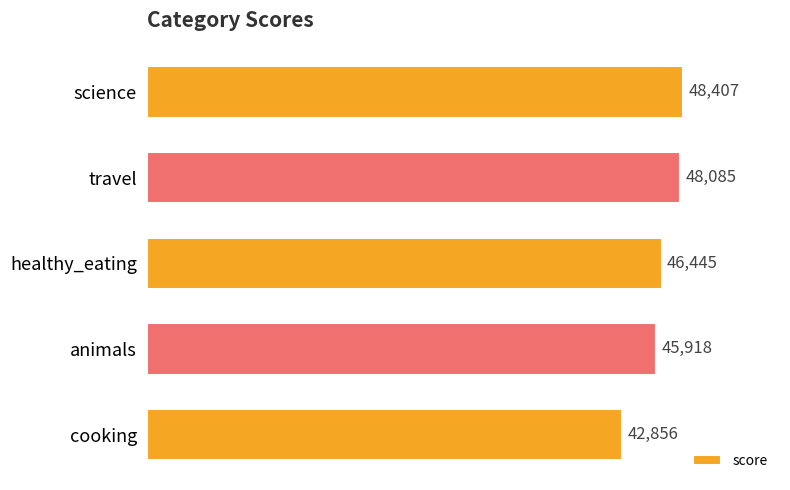

What is the ratio of the value at animals to the value at healthy_eating?

1.0